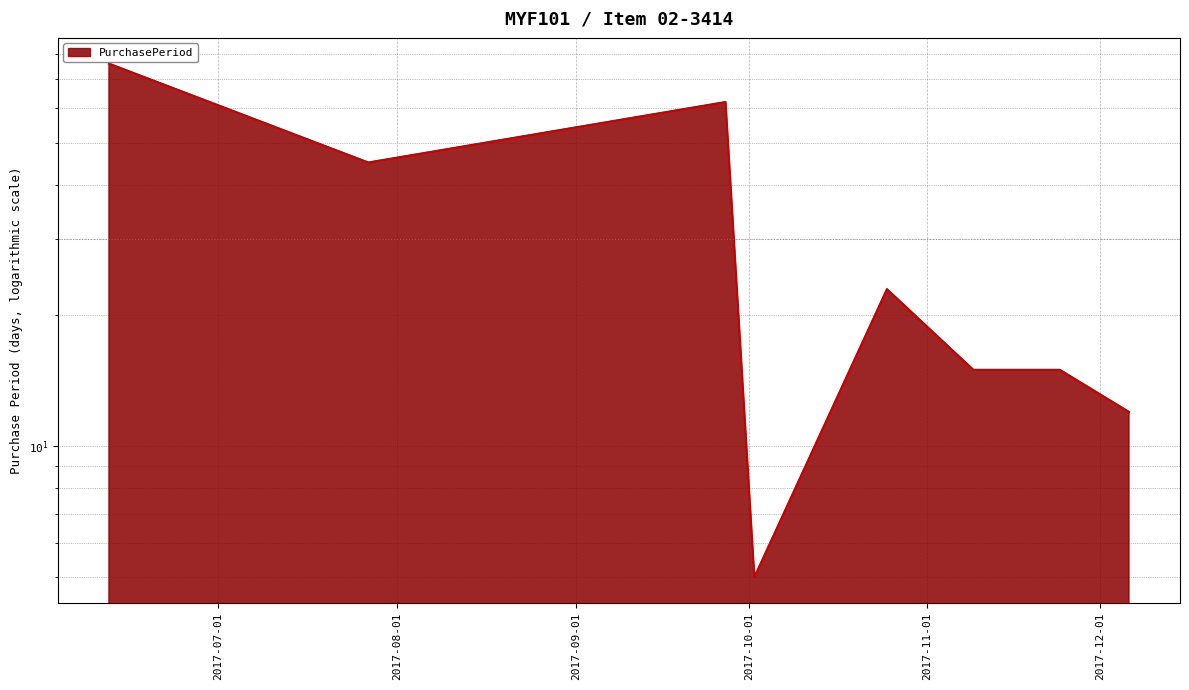

At which category does the chart reach its peak across all series?

2017-06-12